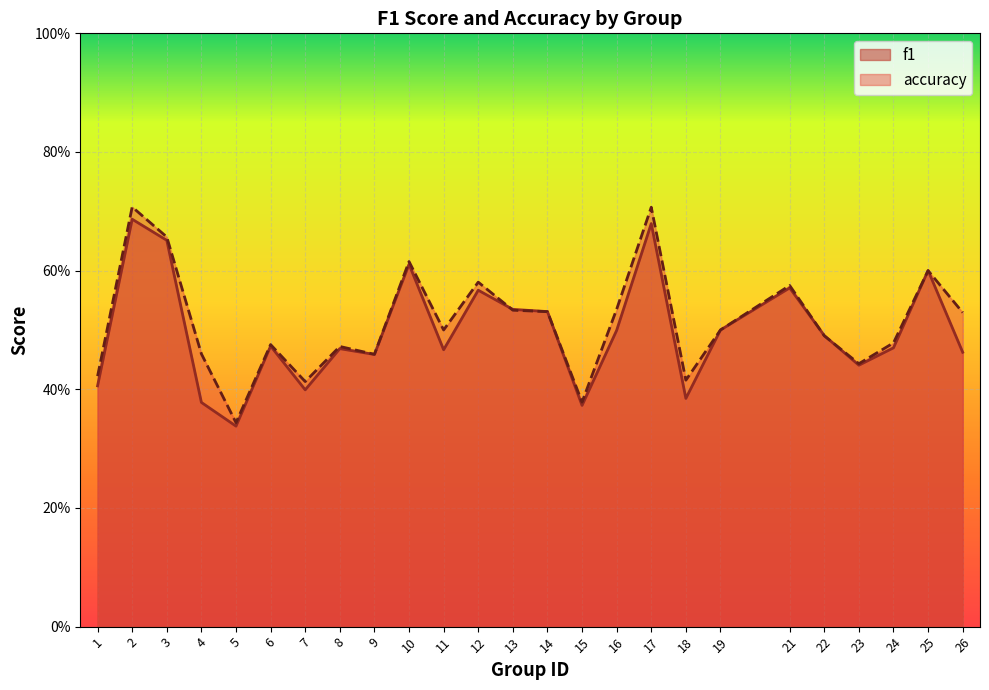

What is the lowest value of the f1 series?

0.3